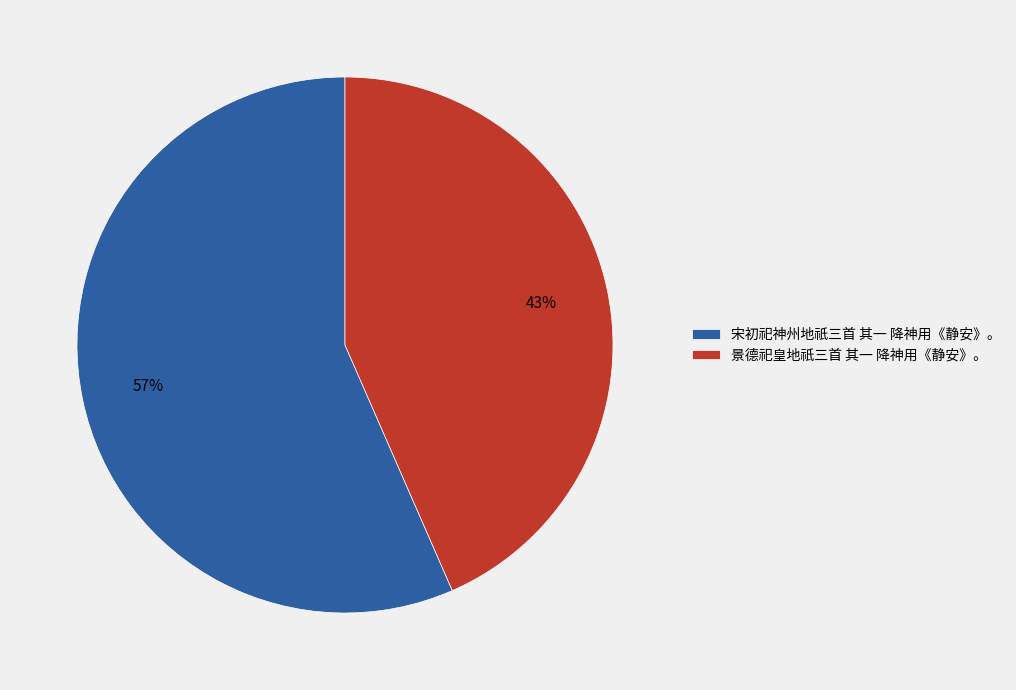

What is the ratio of the value at 景德祀皇地祇三首 其一 降神用《静安》。 to the value at 宋初祀神州地祇三首 其一 降神用《静安》。?

0.8